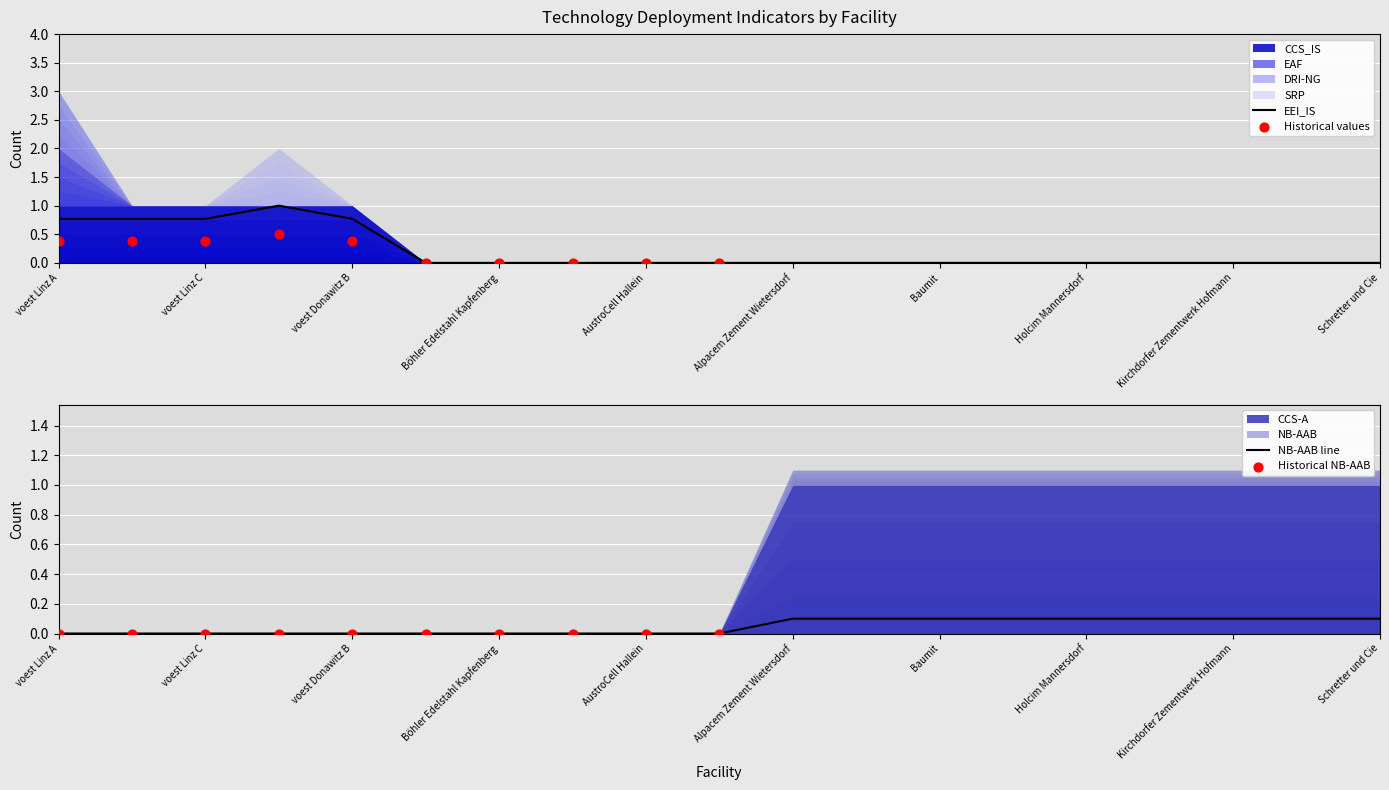

At which category is the sum across all series the highest?

voest Linz A